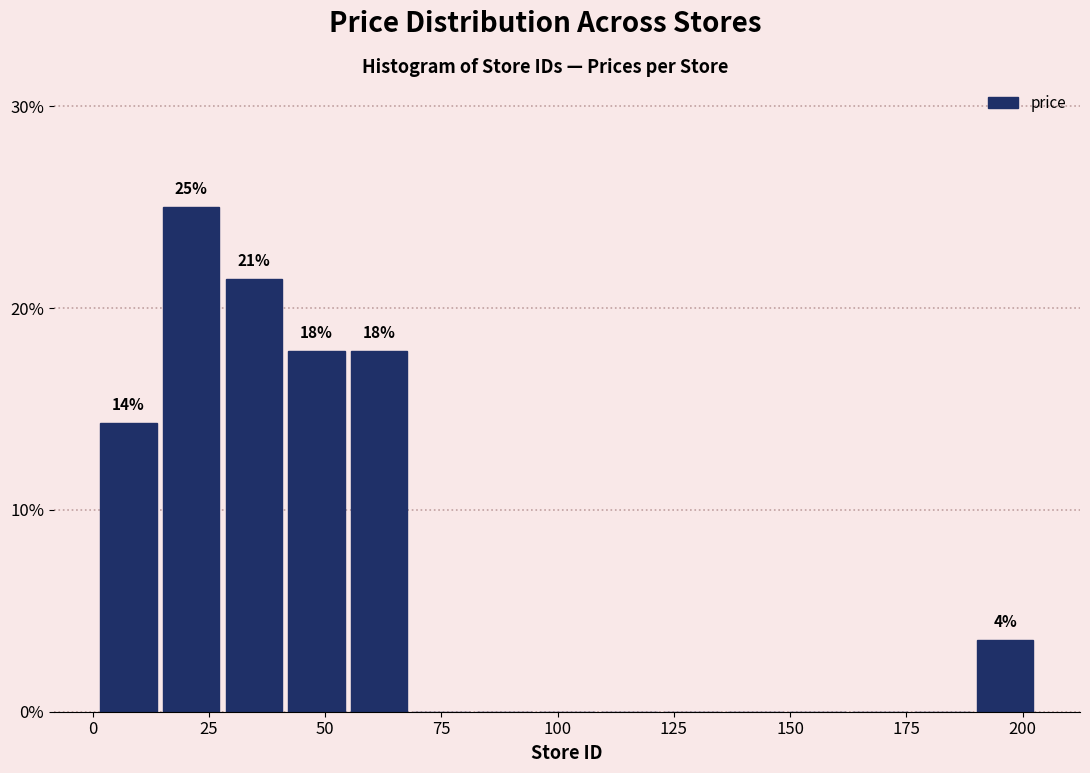

Read against the x-axis, roughly where is the centre of the tallest bar?

20